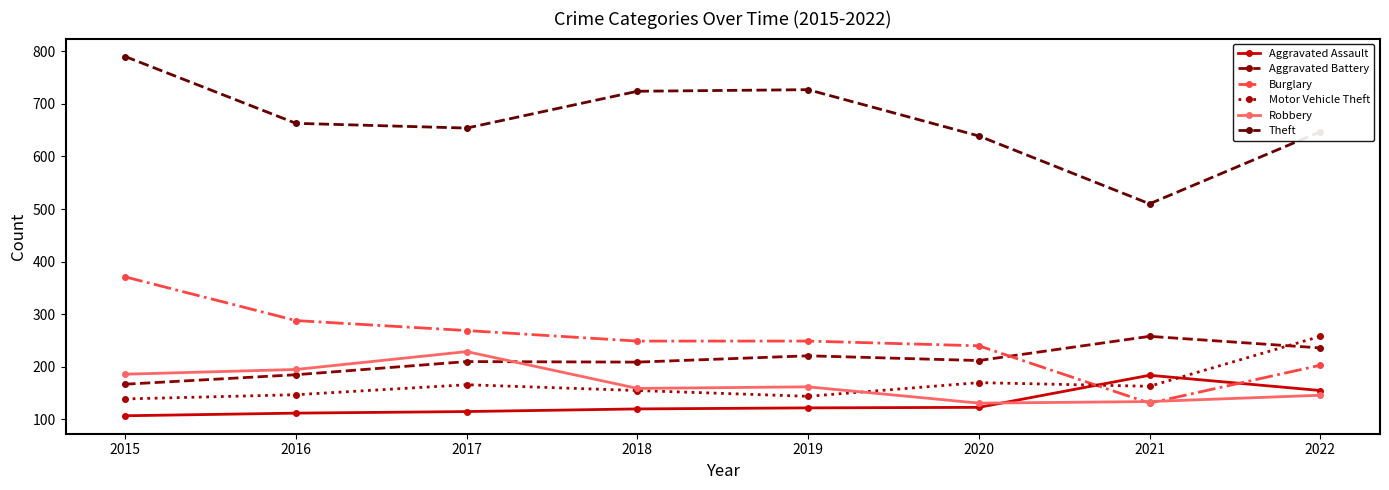

List the labels in order of Aggravated Assault value, largest first.

2021, 2022, 2020, 2019, 2018, 2017, 2016, 2015